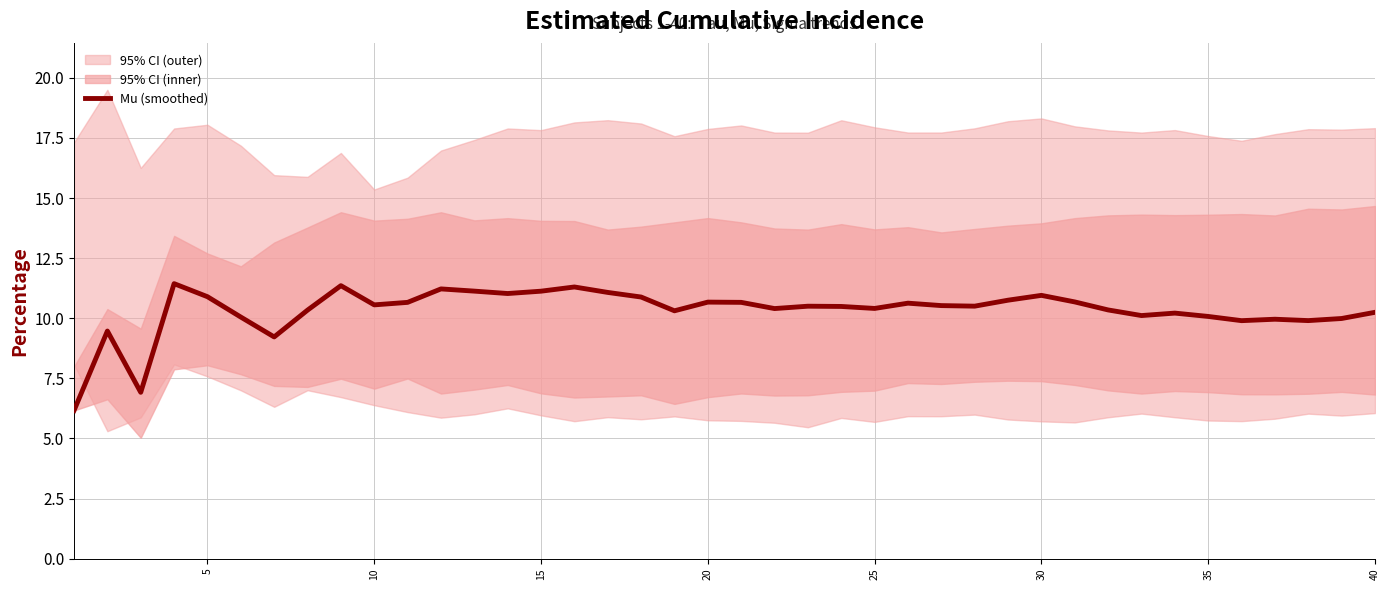

Reading left to right, extract all data points from this chart.

6.2	9.5	6.9	11.4	10.9	10.0	9.2	10.3	11.4	10.6	10.7	11.2	11.1	11.0	11.1	11.3	11.1	10.9	10.3	10.7	10.7	10.4	10.5	10.5	10.4	10.6	10.5	10.5	10.8	11.0	10.7	10.3	10.1	10.2	10.1	9.9	10.0	9.9	10.0	10.2